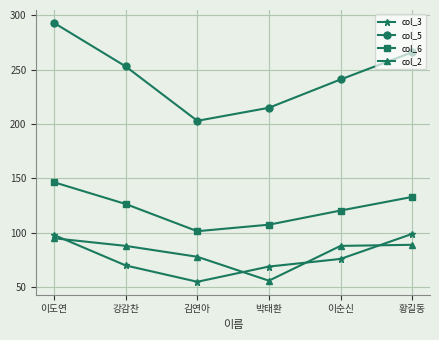

List the labels in order of col_6 value, largest first.

이도연, 황길동, 강감찬, 이순신, 박태환, 김연아